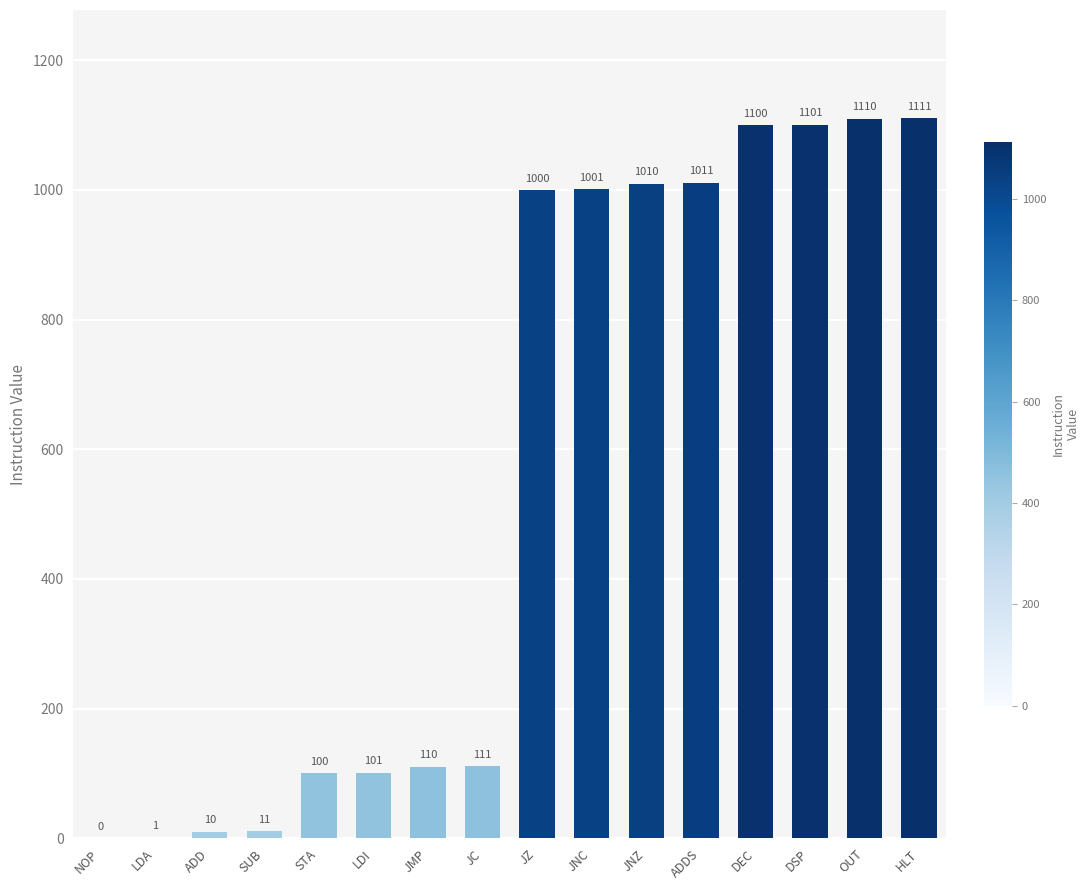

The value at ADDS is 1011. True or false?

True